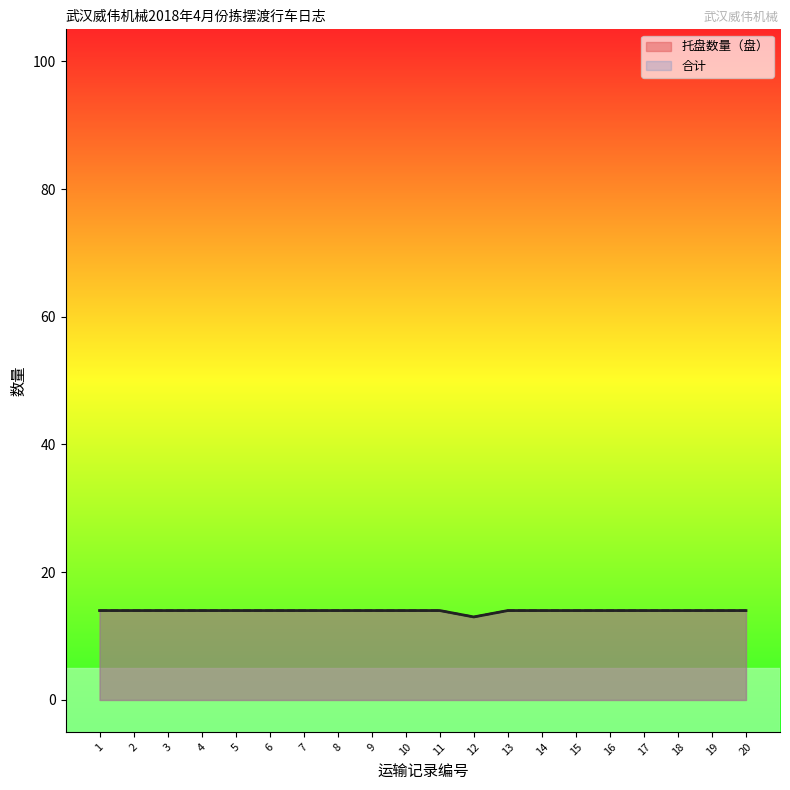

True or false: 托盘数量（盘） has more than 0 points higher than both neighbors.

False